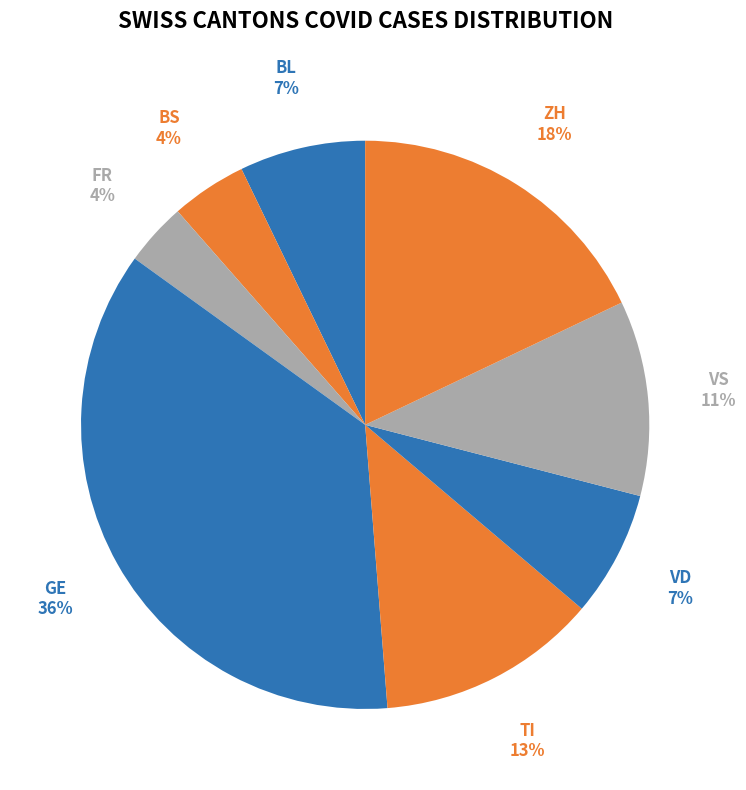

How many slices are in this pie chart?

8